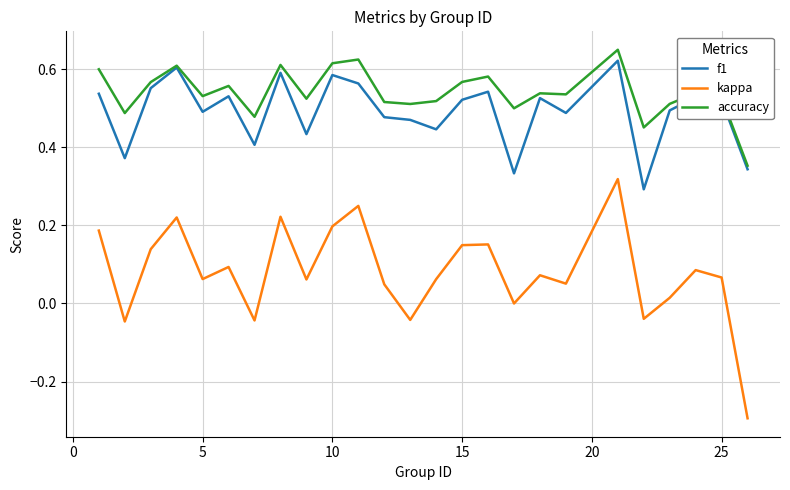

What is the smallest value displayed?

-0.3